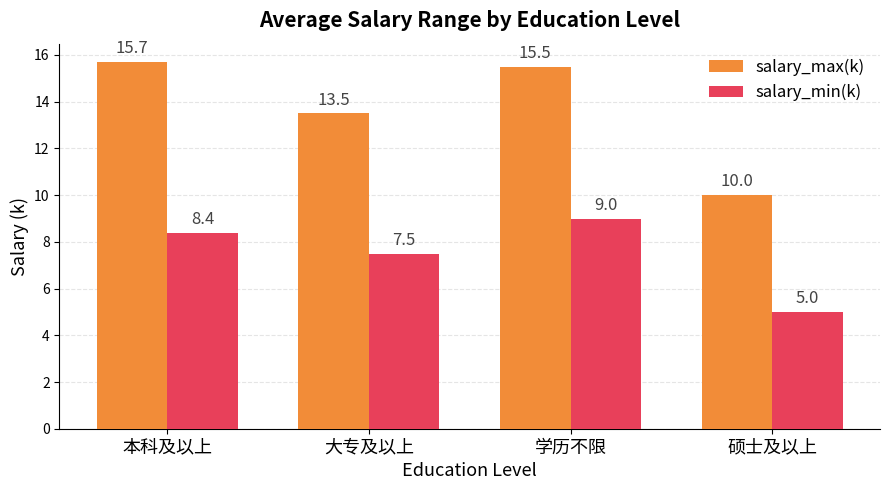

The salary_max(k) series shows 10.0 at 硕士及以上. True or false?

True